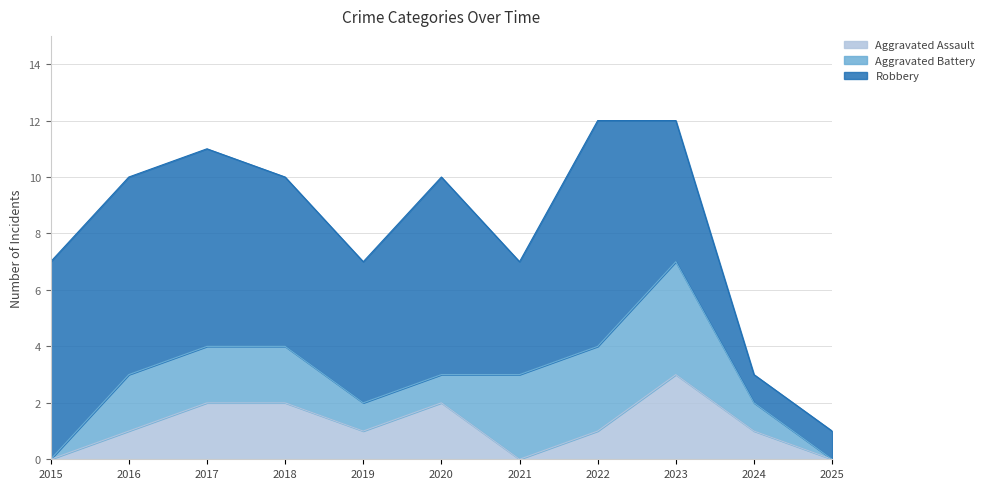

List the labels in order of Aggravated Battery value, smallest first.

2015, 2025, 2019, 2020, 2024, 2016, 2017, 2018, 2021, 2022, 2023